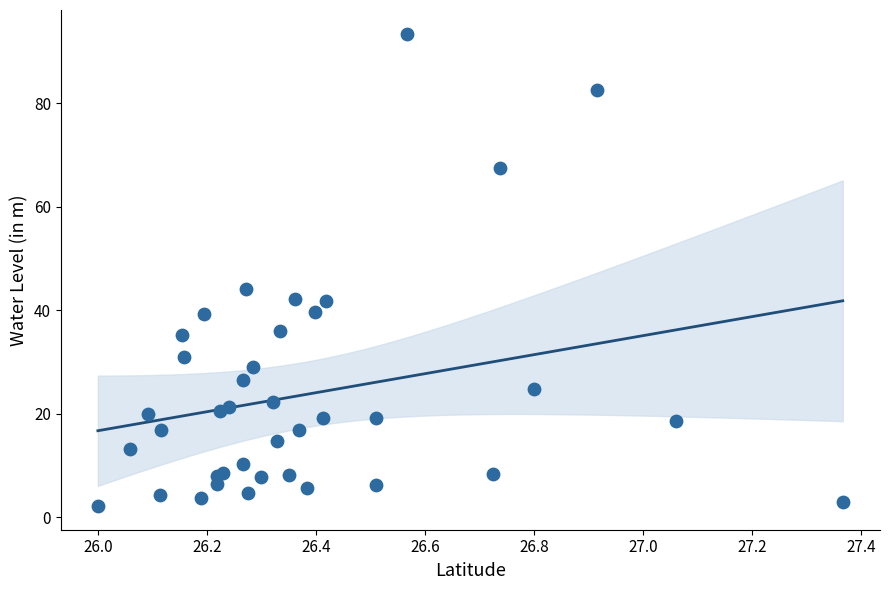

What Y value in the scatter plot is closest to 47?

44.1